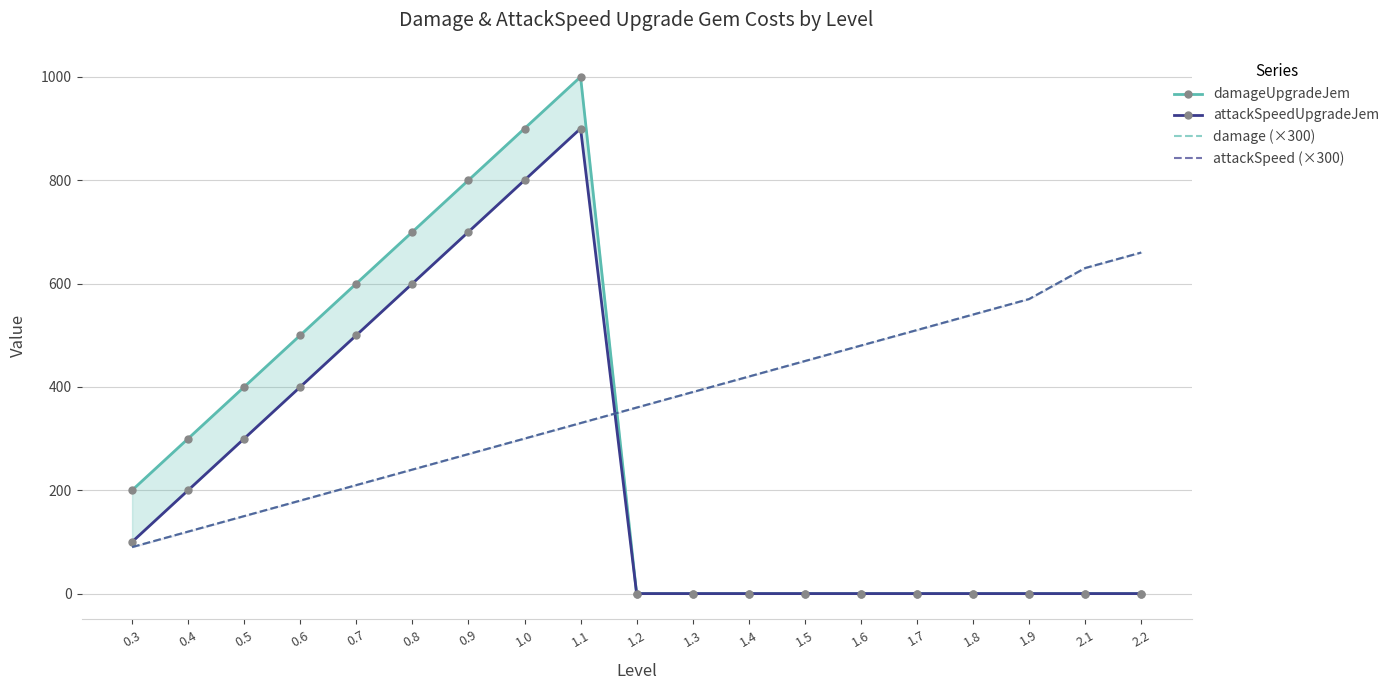

What is the value of the attackSpeed (×300) point at the 8th from the left?

300